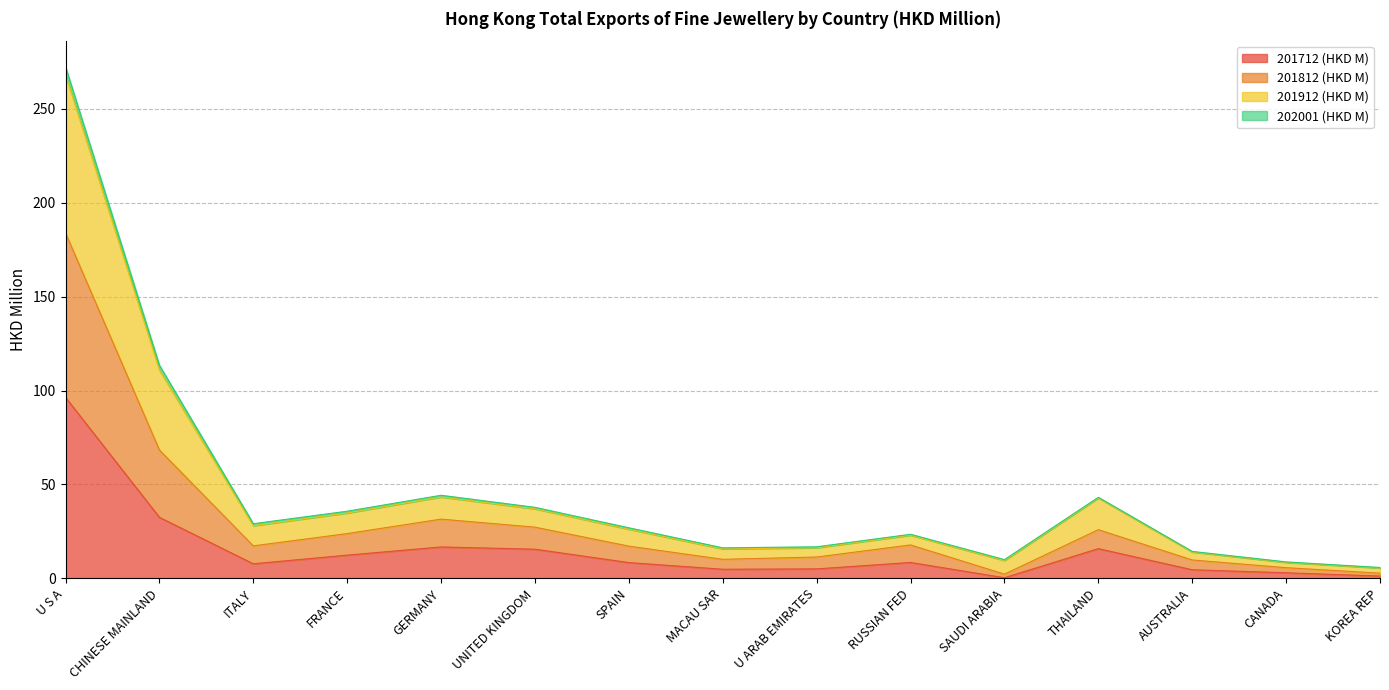

True or false: 201912 (HKD M) has a value of 113.5 at CHINESE MAINLAND.

True